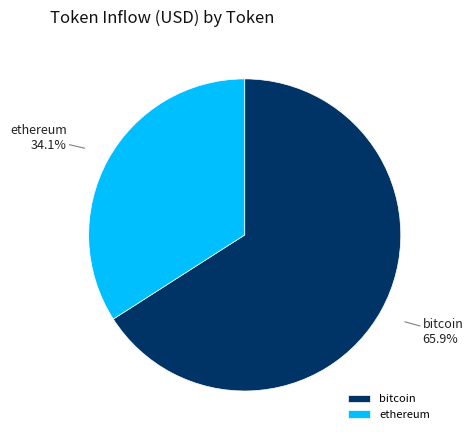

Does ethereum represent more than half of the total?

No